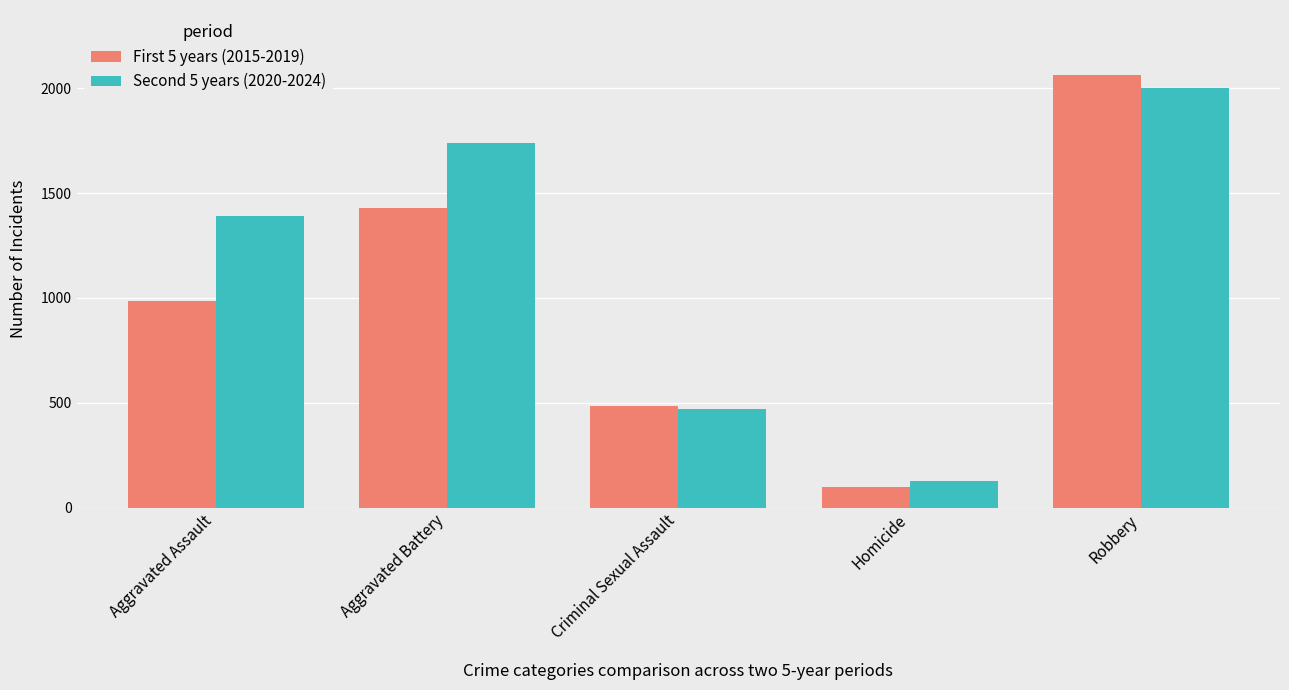

What is the label of the 5th bar from the right?

Aggravated Assault